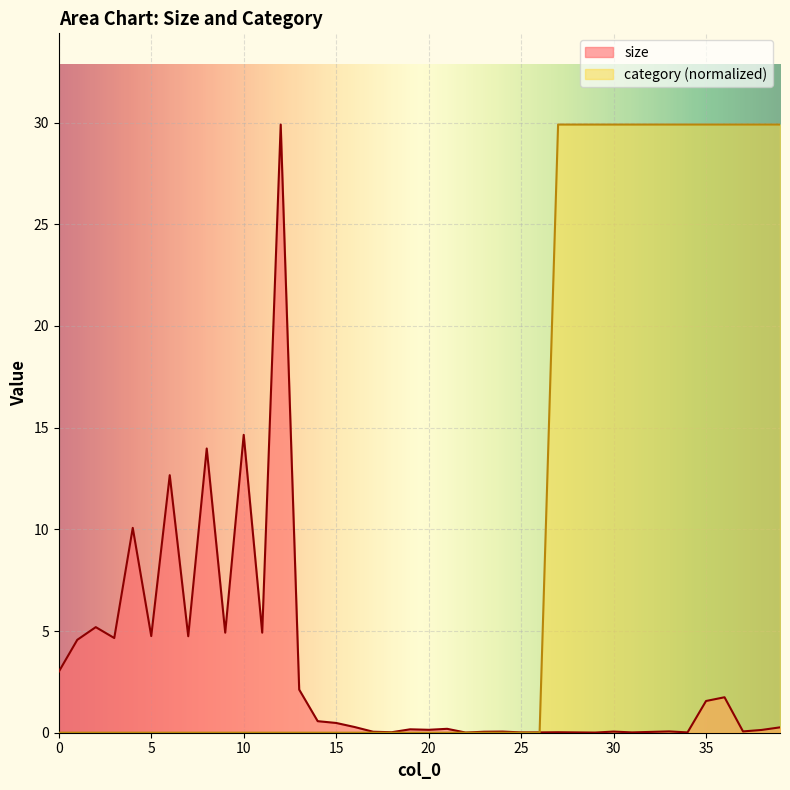

The size series shows 0.1 at 38. True or false?

True